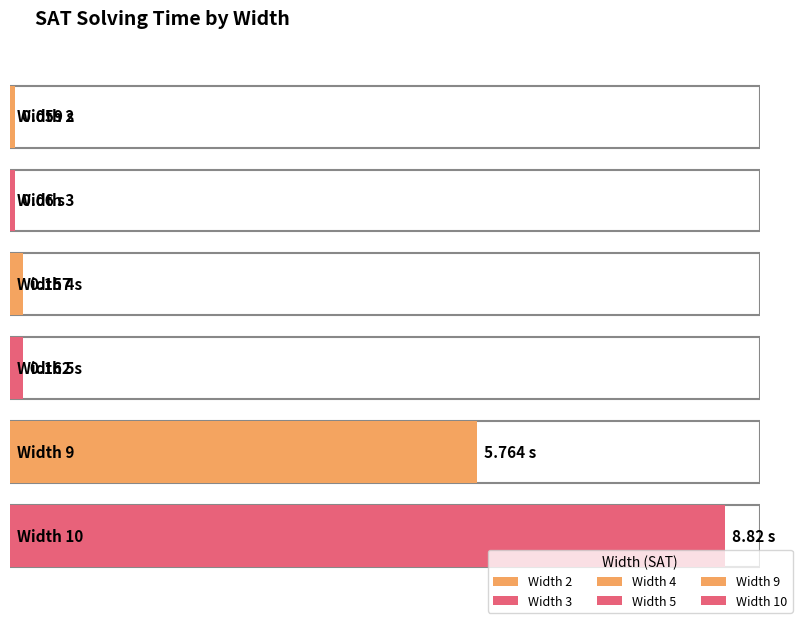

Reading left to right, extract all data points from this chart.

0.1	0.1	0.2	0.2	5.8	8.8